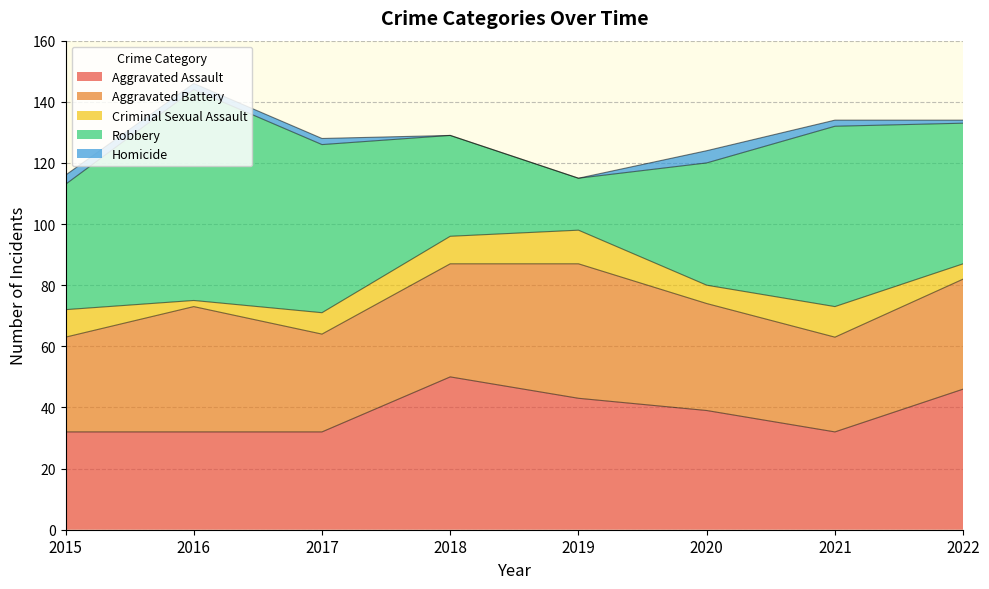

Is it true that Aggravated Battery equals 31 at 2021?

True